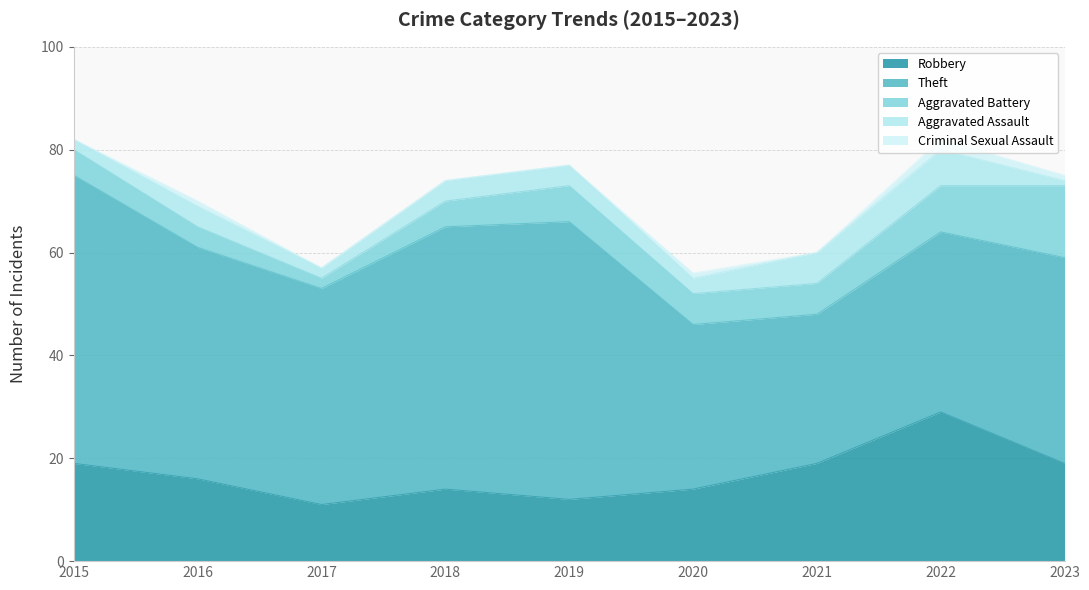

What is the minimum value for Aggravated Battery?

2